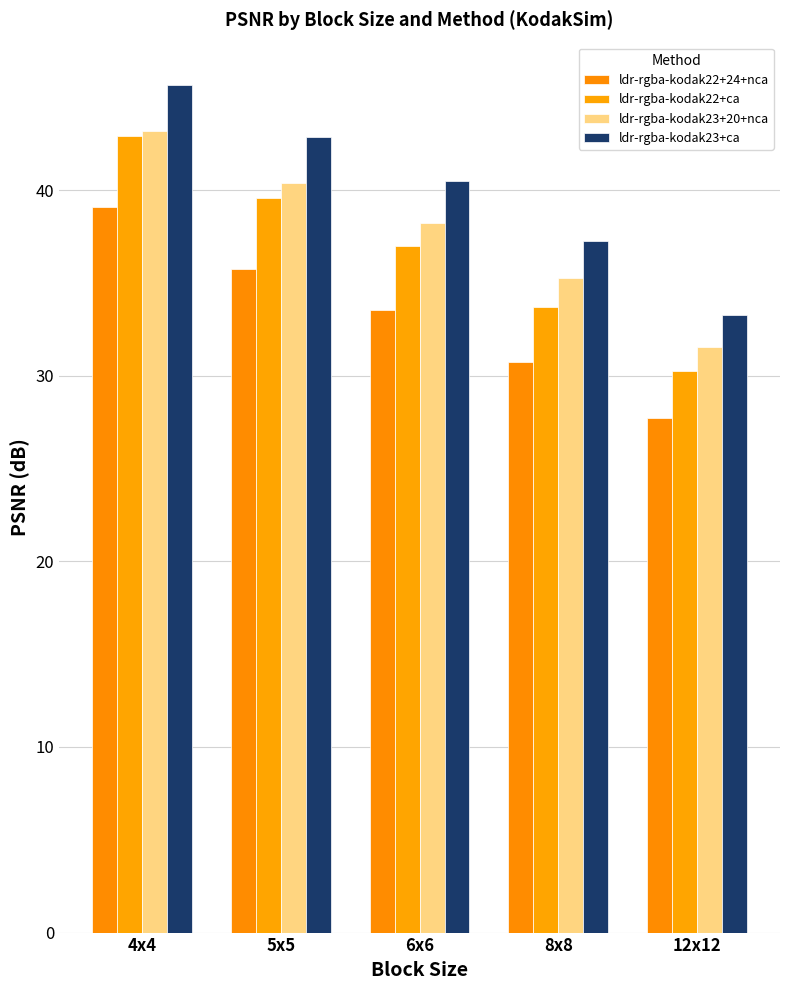

At which label is ldr-rgba-kodak23+ca closest to 39?

6x6